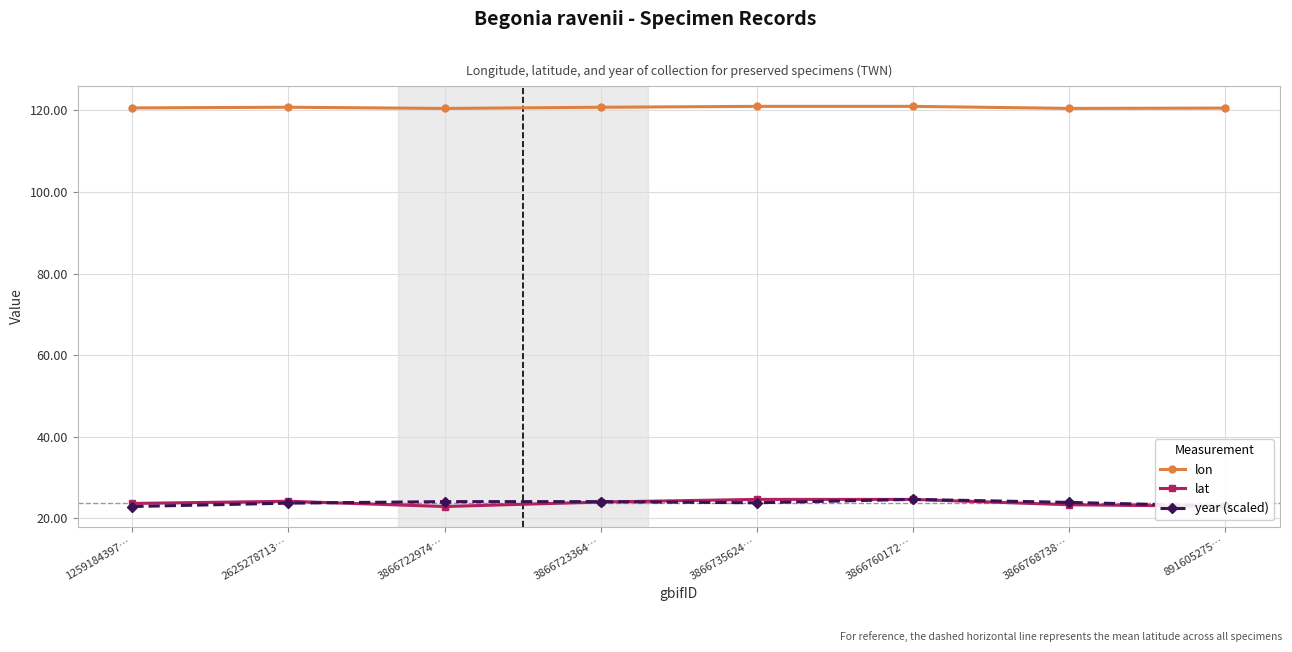

True or false: lon has more than 0 interior local peaks.

True